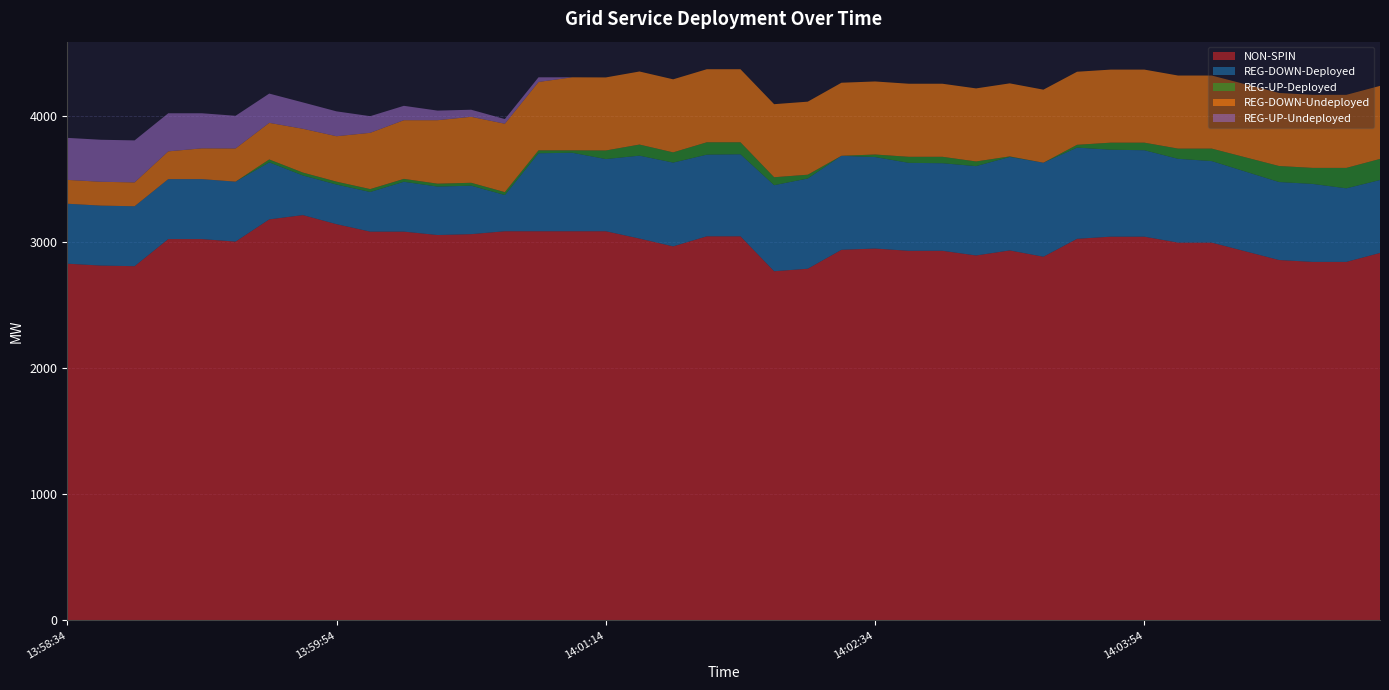

Reading right to left, transcribe all the data shown in this chart.

NON-SPIN: 2912	2841	2841	2856	2925	2994	2994	3041	3041	3024	2882	2932	2892	2929	2929	2947	2937	2787	2767	3044	3044	2964	3026	3084	3084	3084	3084	3061	3054	3081	3081	3140	3212	3178	3002	3022	3022	2807	2812	2827
REG-DOWN-Deployed: 578	583	618	618	632	646	664	685	689	723	745	741	708	694	697	725	745	715	682	650	647	664	657	572	622	618	287	384	384	395	314	314	314	452	475	475	475	475	475	475
REG-UP-Deployed: 167	162	127	127	113	99	81	60	56	22	0	4	37	51	48	20	0	30	63	95	98	81	88	68	19	23	23	23	23	23	23	23	23	23	0	0	0	0	0	0
REG-DOWN-Undeployed: 579	579	579	579	579	579	579	579	579	579	579	579	579	579	579	579	579	579	579	579	579	579	579	579	579	542	542	523	503	465	446	360	347	290	263	244	220	189	189	189
REG-UP-Undeployed: 0	0	0	0	0	0	0	0	0	0	0	0	0	0	0	0	0	0	0	0	0	0	0	0	0	37	37	56	76	114	132	197	209	232	259	278	302	333	333	333